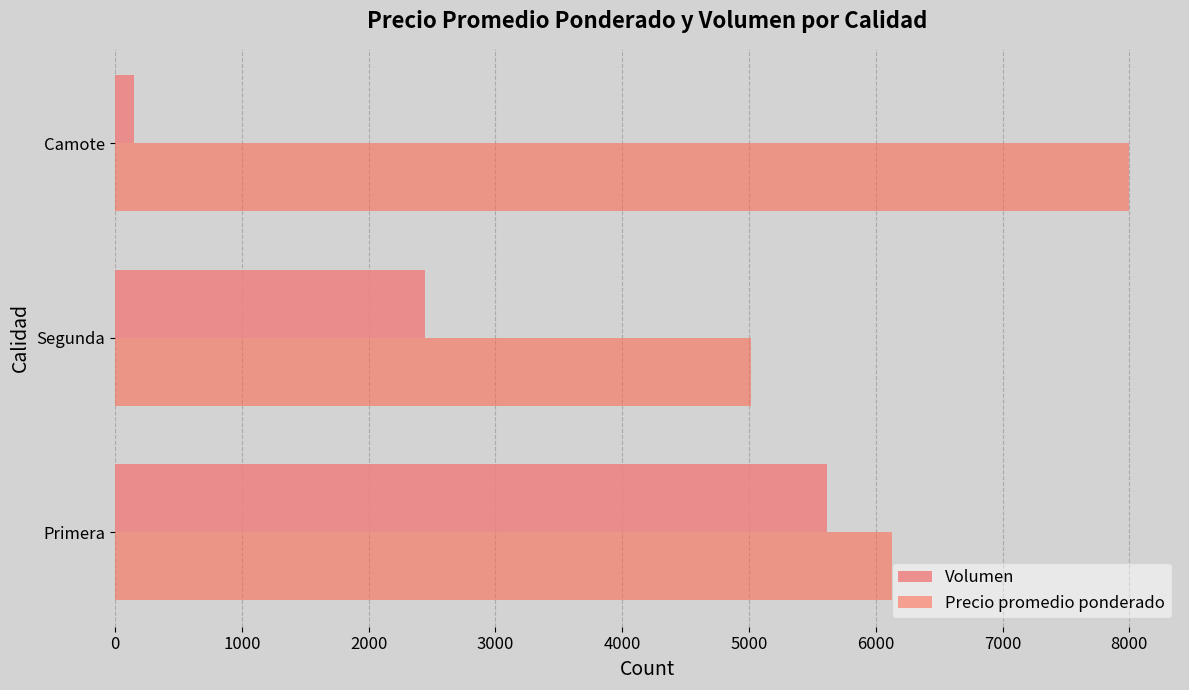

List the series in order of their peak value, highest first.

Precio promedio ponderado, Volumen